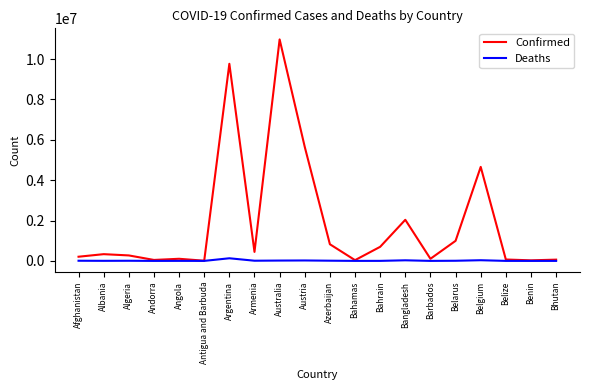

True or false: Deaths has more than 1 interior local peaks.

True